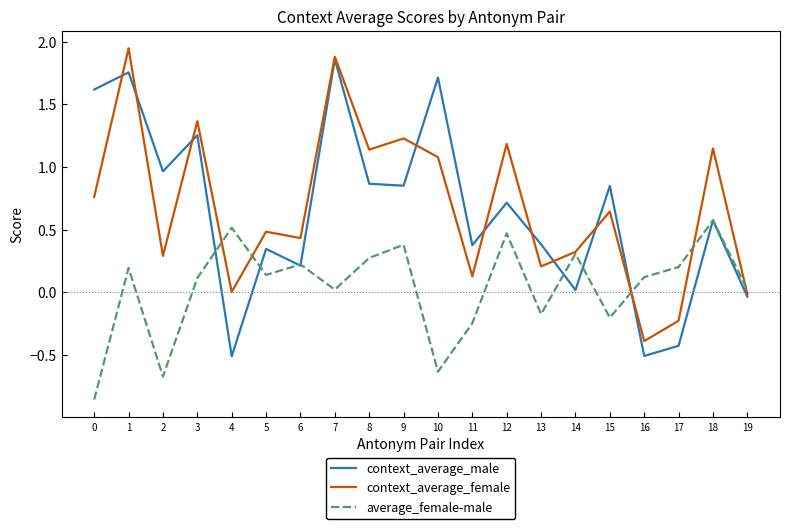

The context_average_male series shows 0.6 at 5. True or false?

False